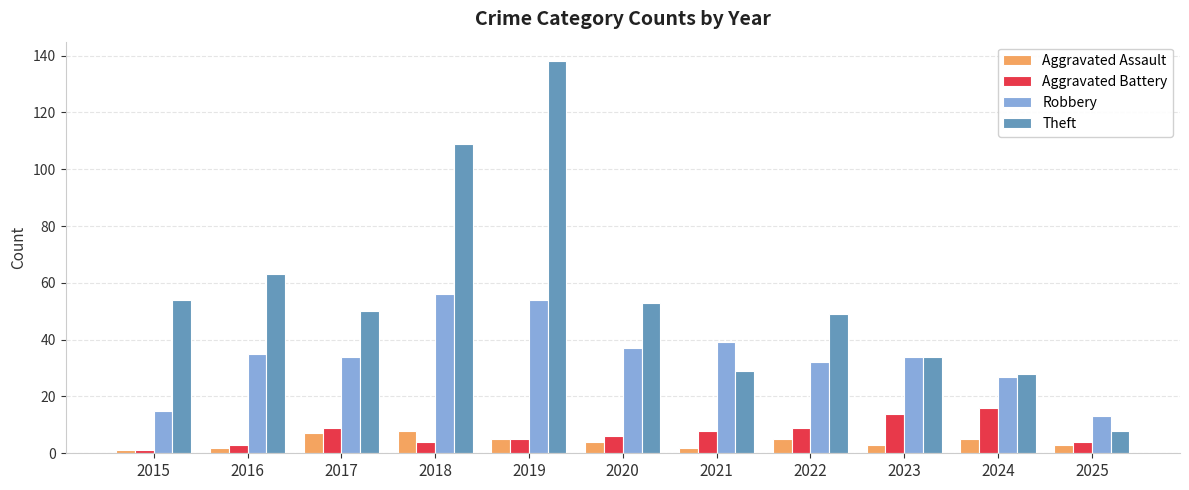

At how many categories does at least one series exceed 17?

10